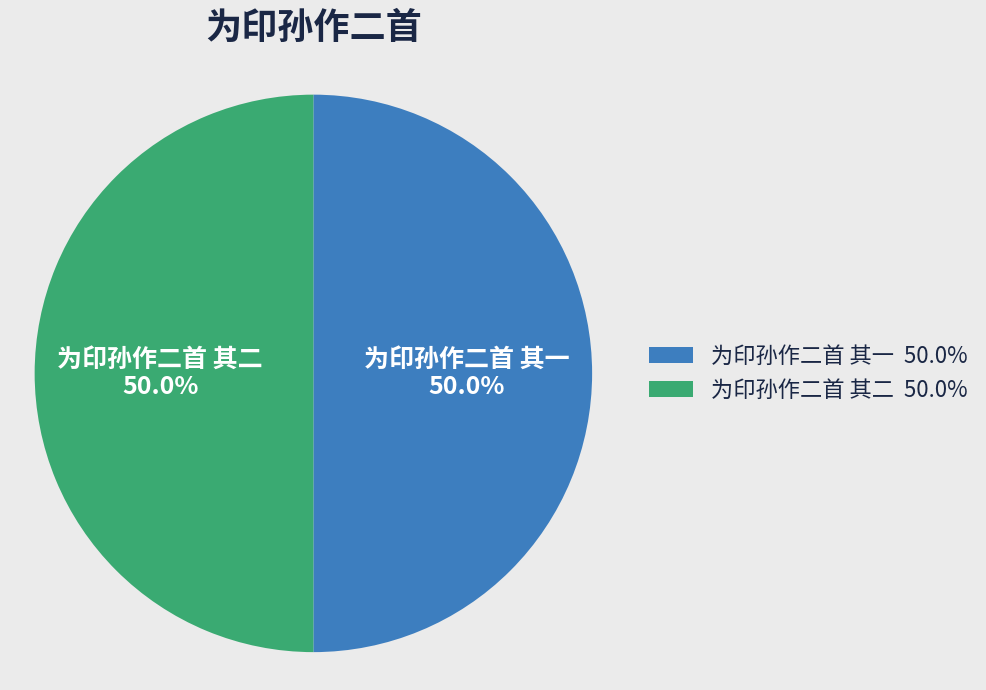

Combined, what portion of the pie is 为印孙作二首 其一 and 为印孙作二首 其二?

100.0%